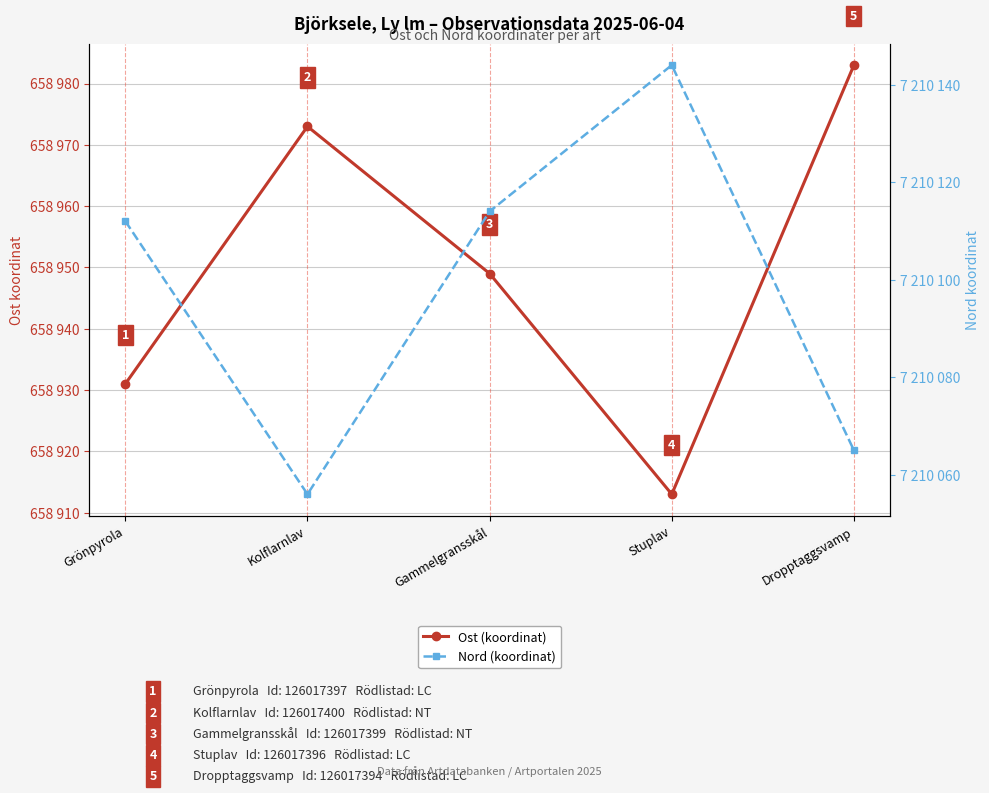

At how many categories does at least one series exceed 4192812?

5